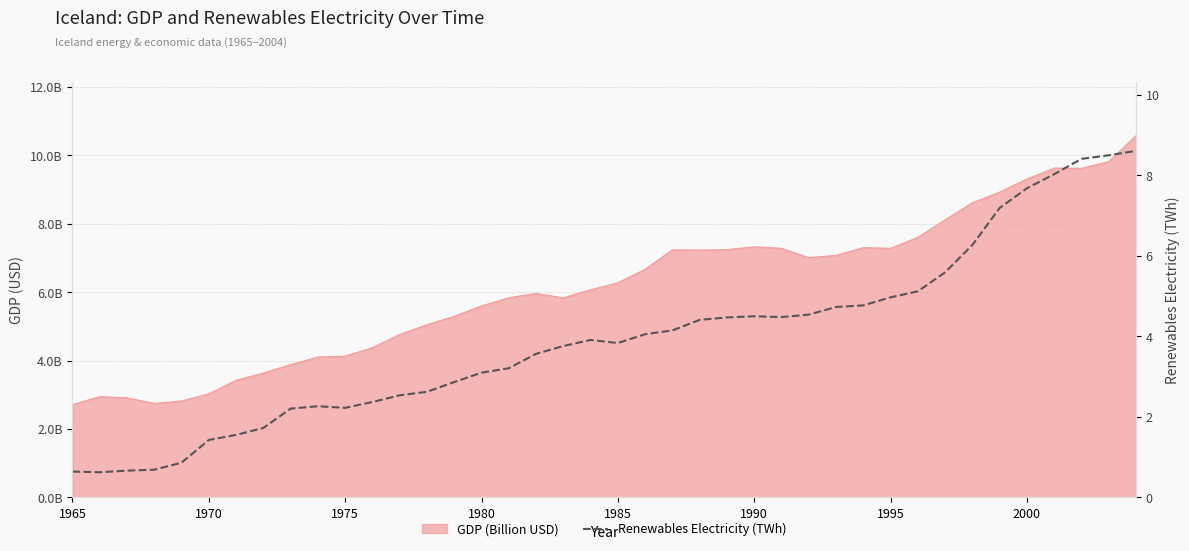

What is the maximum value shown in the chart?

8.6